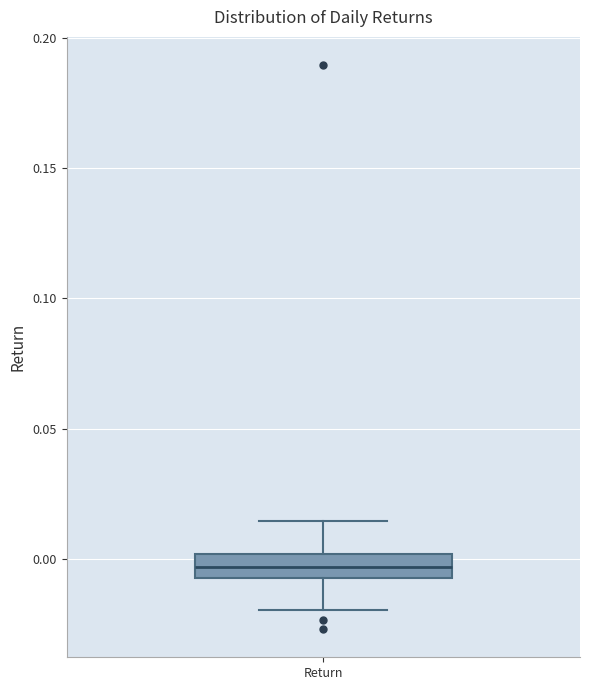

Transcribe this box plot: give where the median line is, the range the box spans, and where the two whiskers end, as read against the y-axis. The values are not printed on the chart, so give them approximately, as read against the axis.

median -0.005 (inside the box), box -0.005 to 0.000, whiskers -0.020 to 0.015